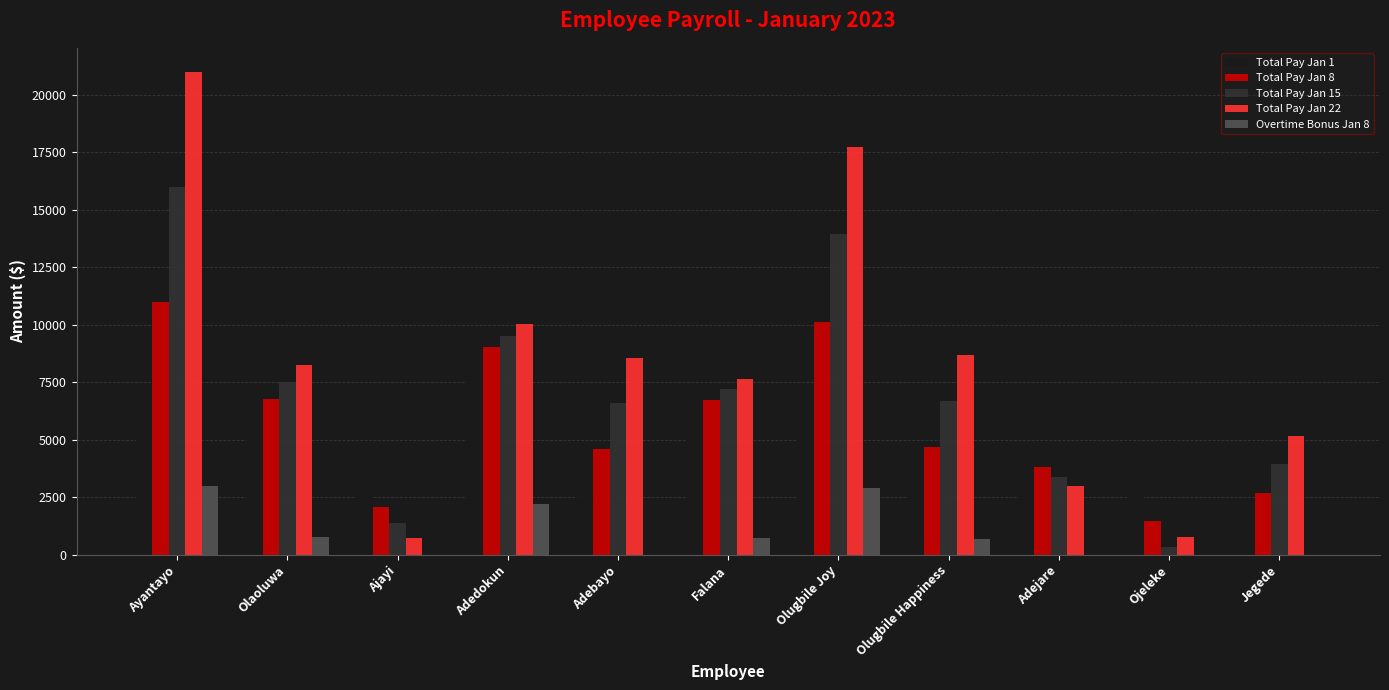

Which series has the largest range (max minus min)?

Total Pay Jan 22